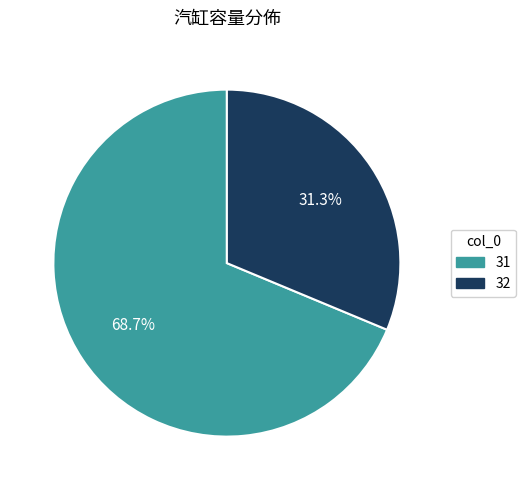

What is the majority slice?

31